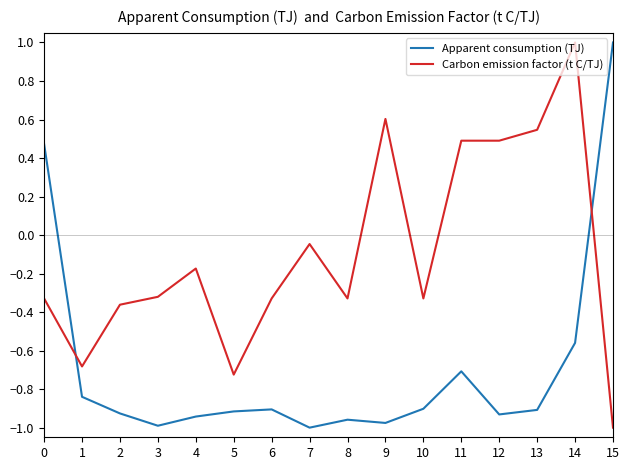

How many values in Apparent consumption (TJ) are above zero?

2